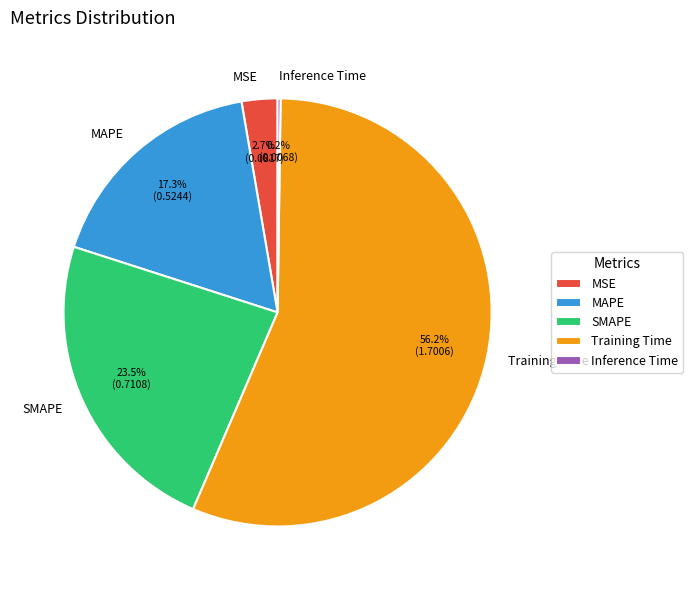

Approximately how many times larger is the value at MAPE compared to Training Time?

0.3